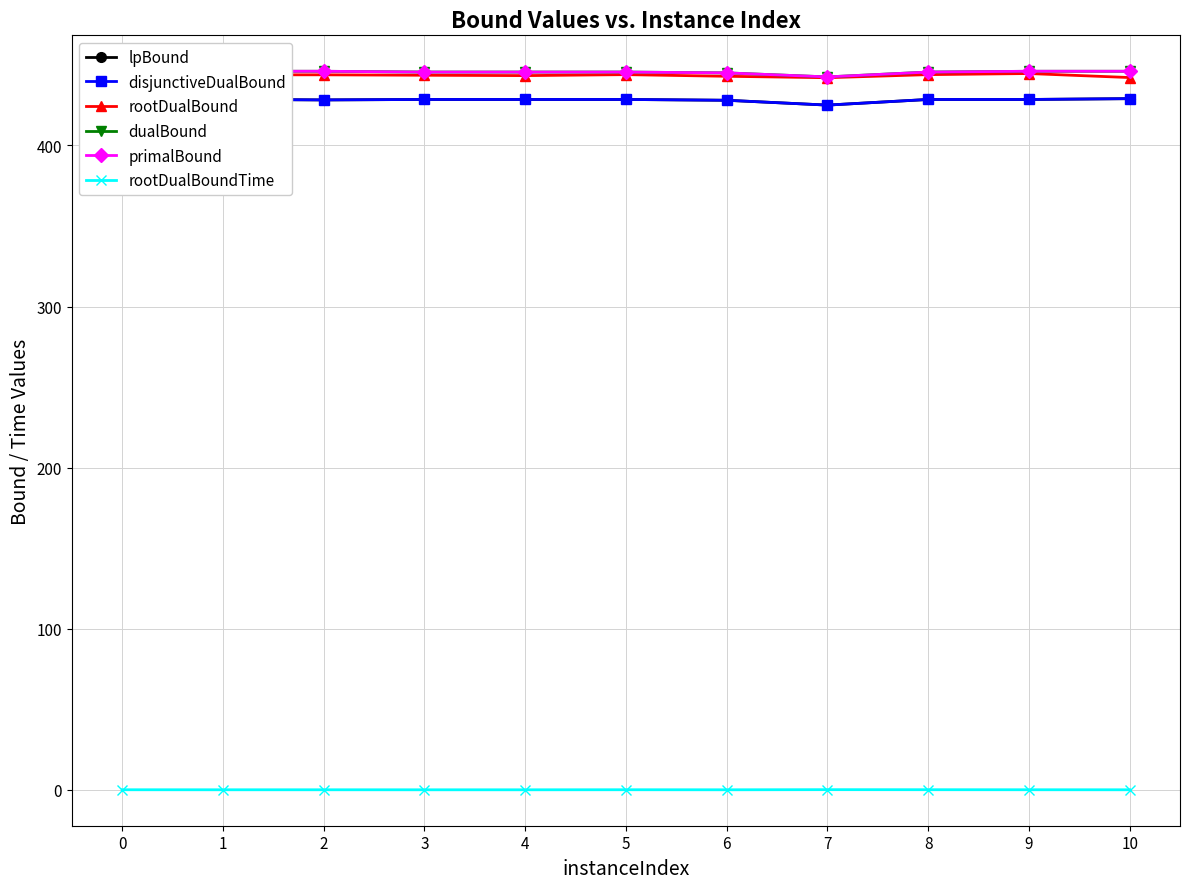

Is the value of disjunctiveDualBound at 10 greater than the value of lpBound at 3?

Yes